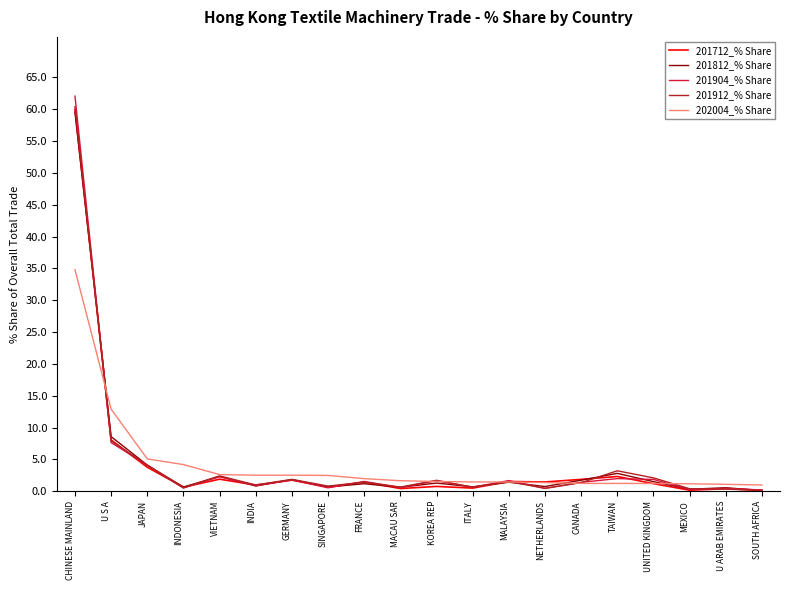

Is this an area chart (filled region under the line)?

No